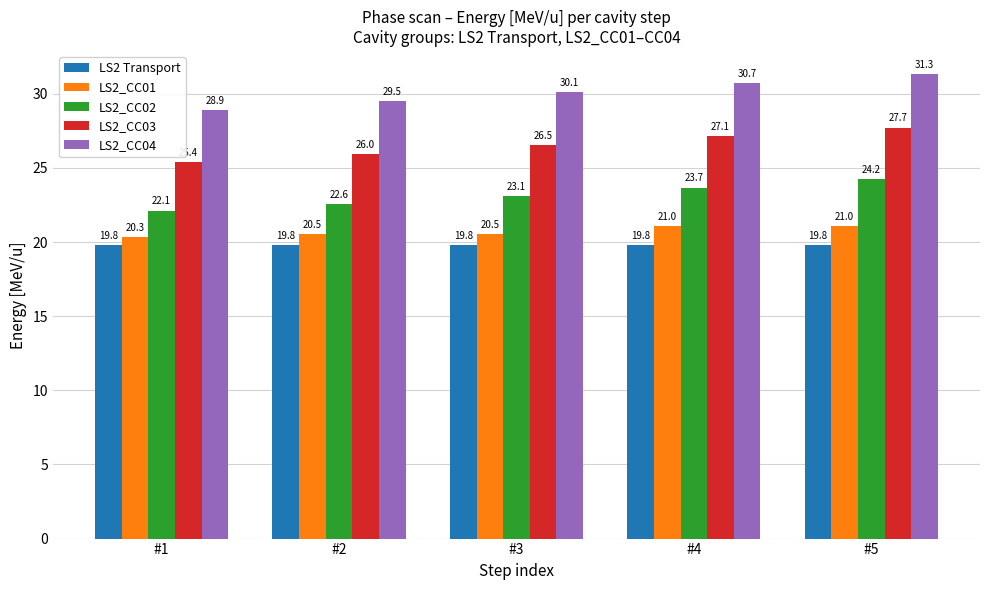

What value does the LS2 Transport series have at #1?

19.8